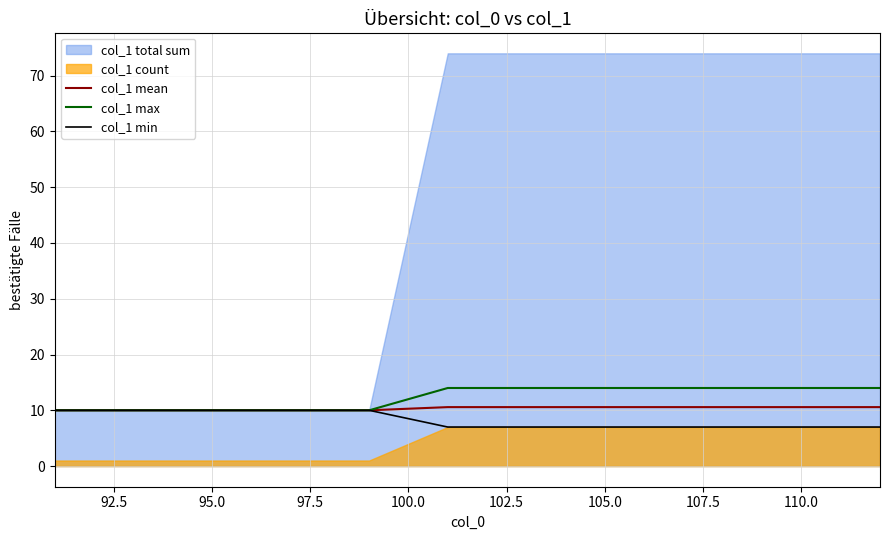

Read the col_1 max value at 110.0.

14.0